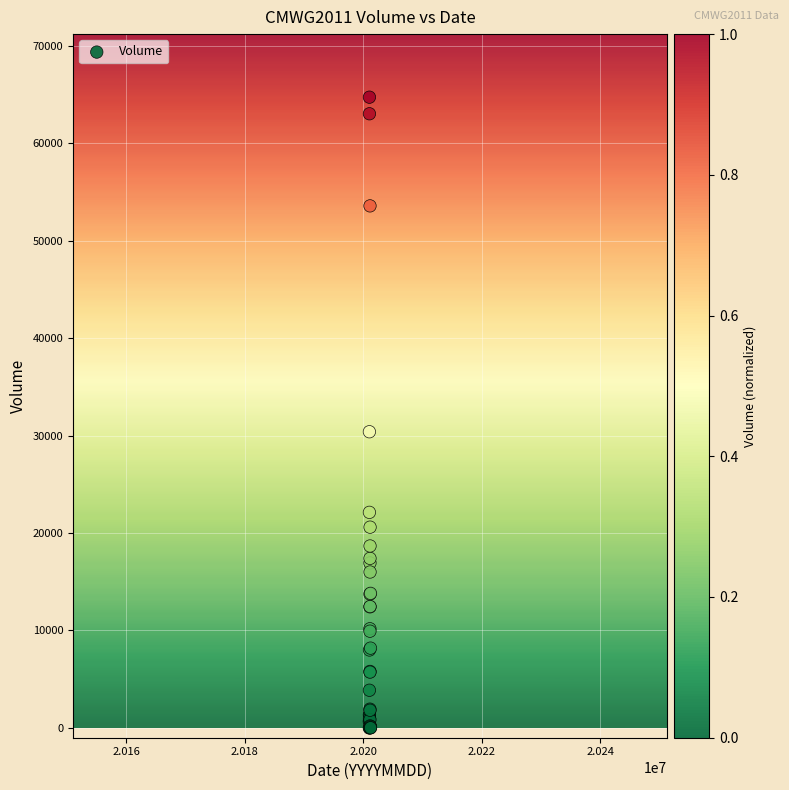

What Y value in the scatter plot is closest to 32355?

30390